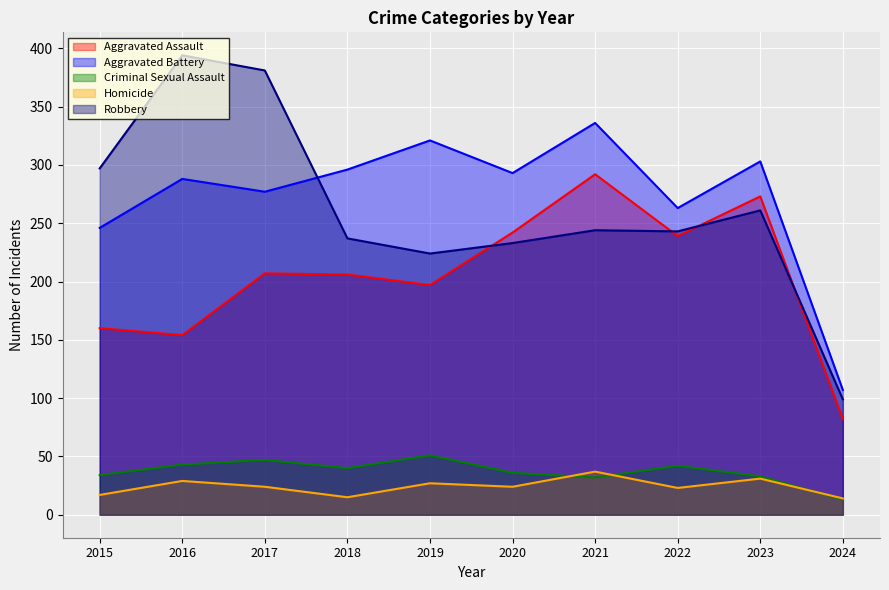

What is the difference between the second highest and second lowest values in the Homicide series?

16